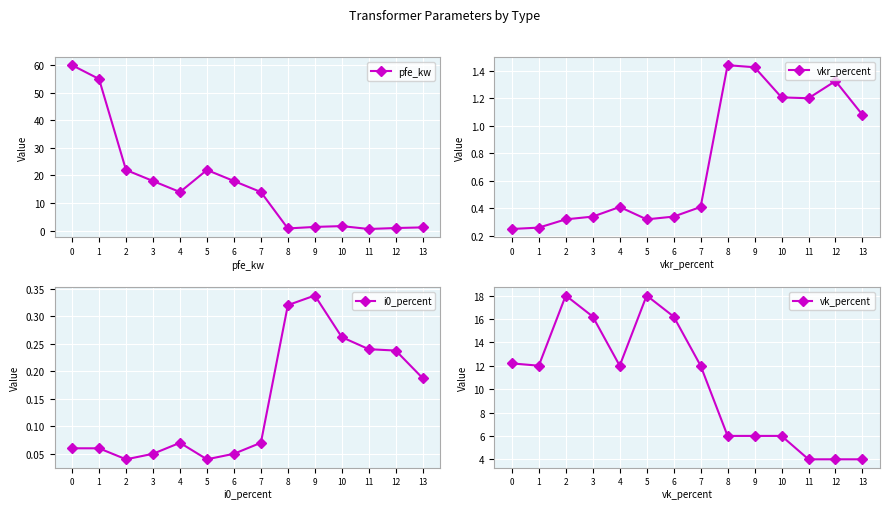

At which label is vk_percent closest to 11?

1